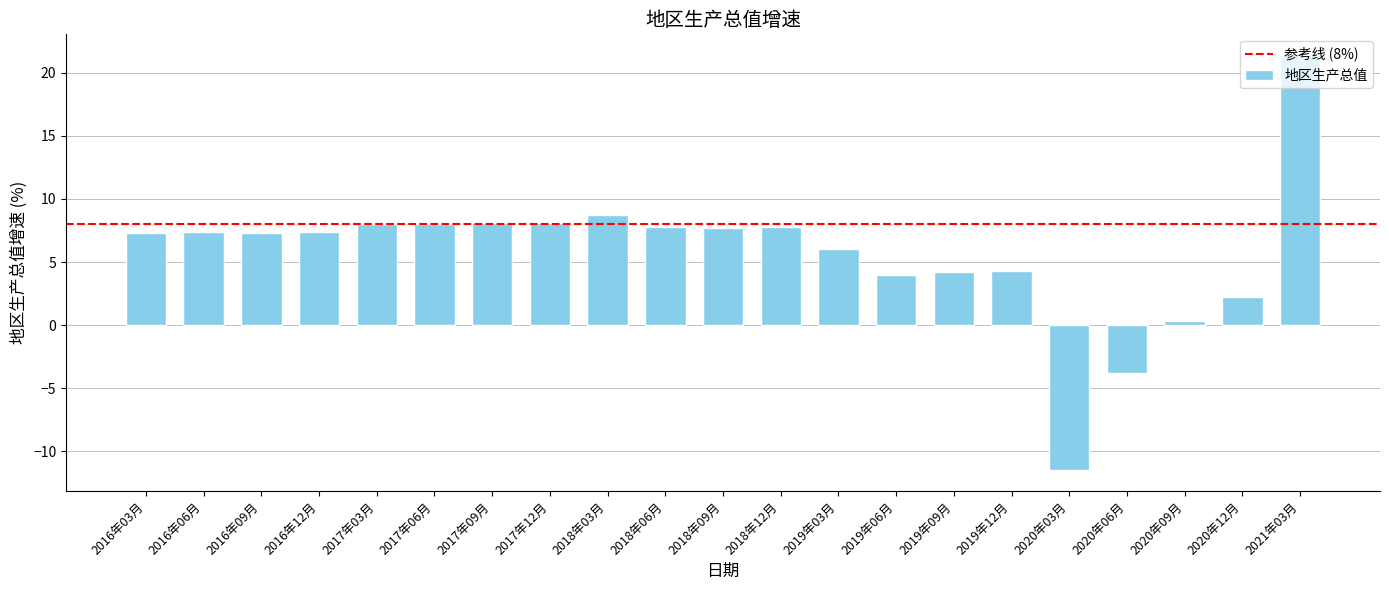

What value does the data have at 2017年12月?

8.1